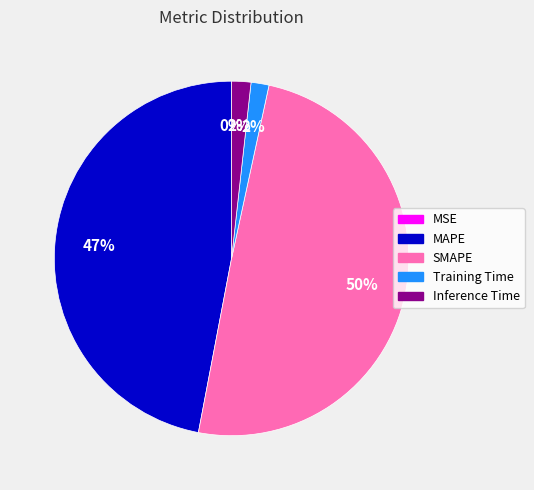

Do Inference Time and MAPE together represent more than half of the pie?

No